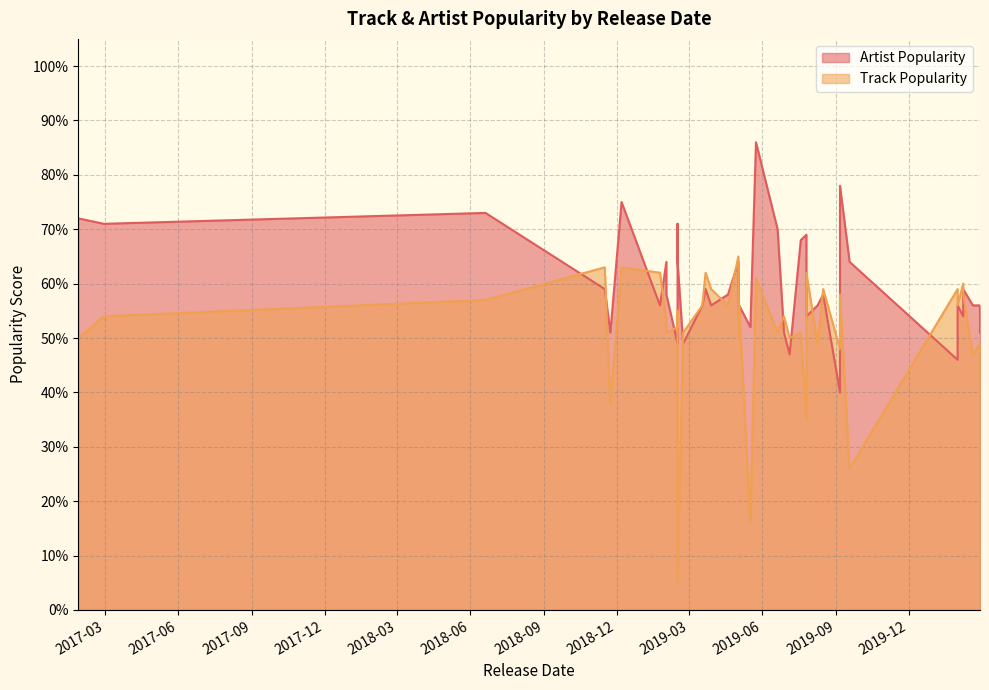

Is it true that Track Popularity equals 47 at 2020-02-19?

True